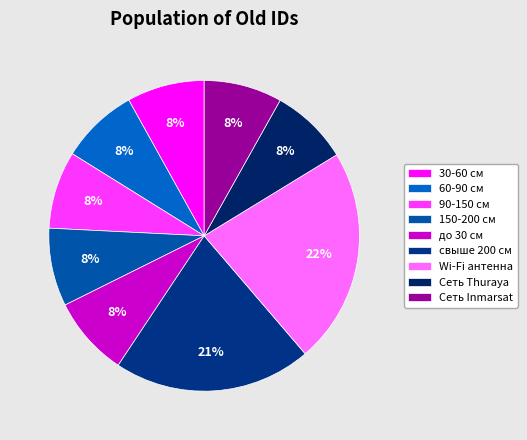

How many slices are in this pie chart?

9